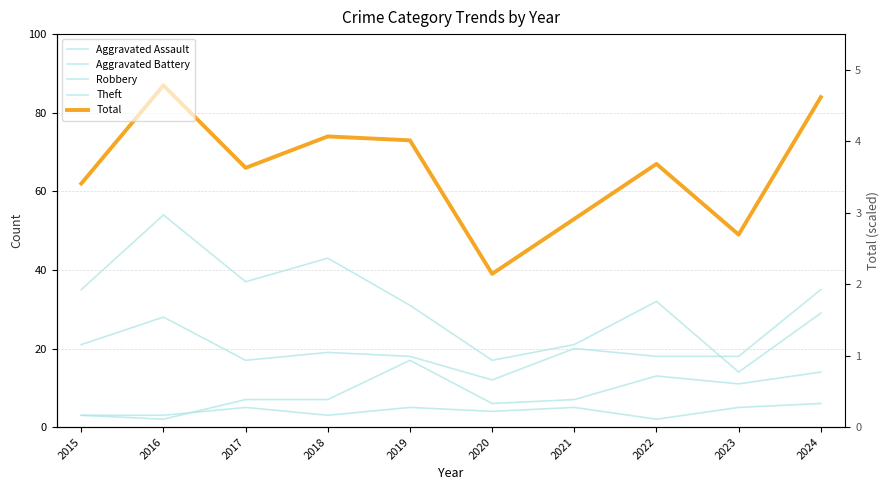

What are all the series names shown in the legend?

Aggravated Assault, Aggravated Battery, Robbery, Theft, Total